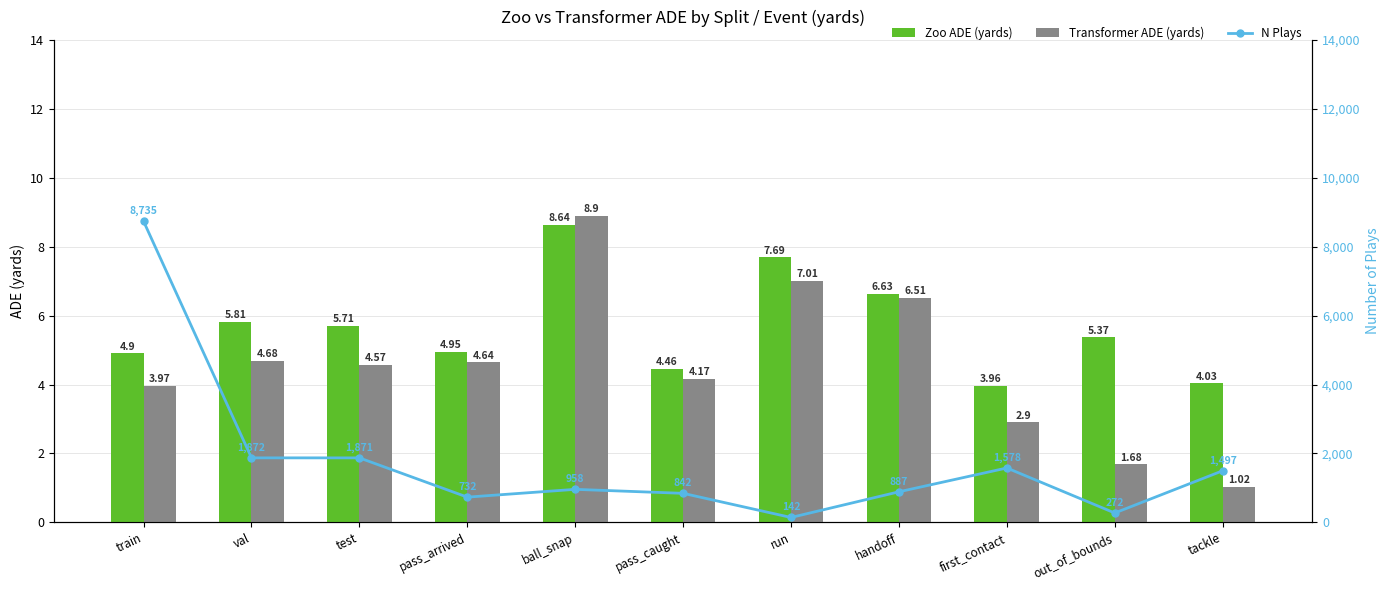

List the series in order of their peak value, highest first.

N Plays, Transformer ADE (yards), Zoo ADE (yards)